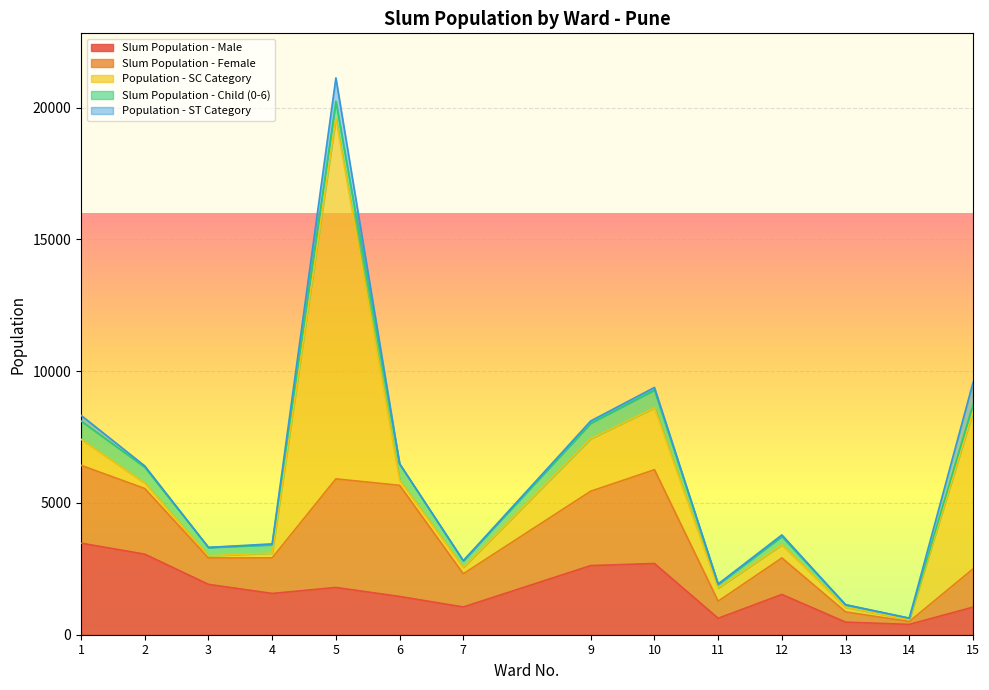

How many values in the Population - ST Category series exceed 48?

6